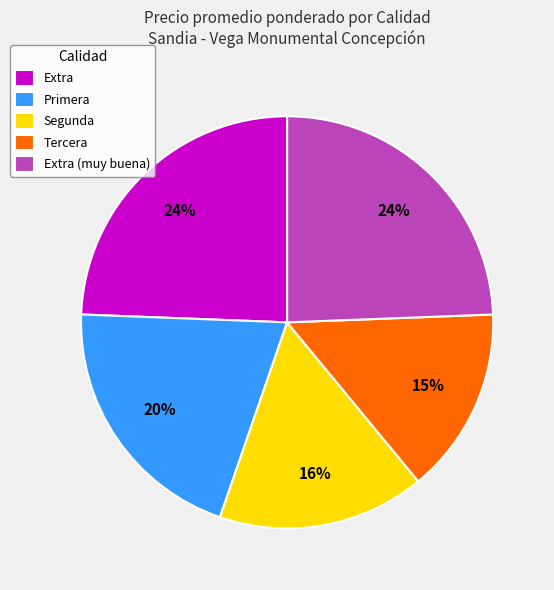

True or false: Extra (muy buena) accounts for 24% of the total.

True